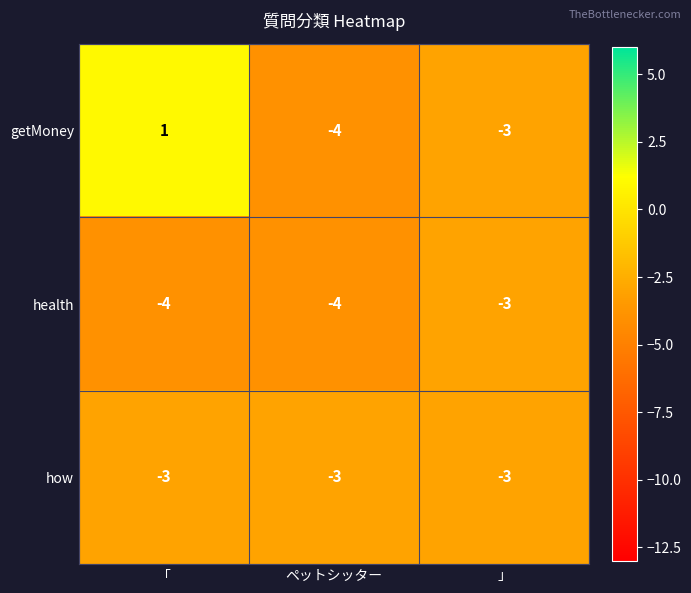

What is the smallest value displayed?

-4